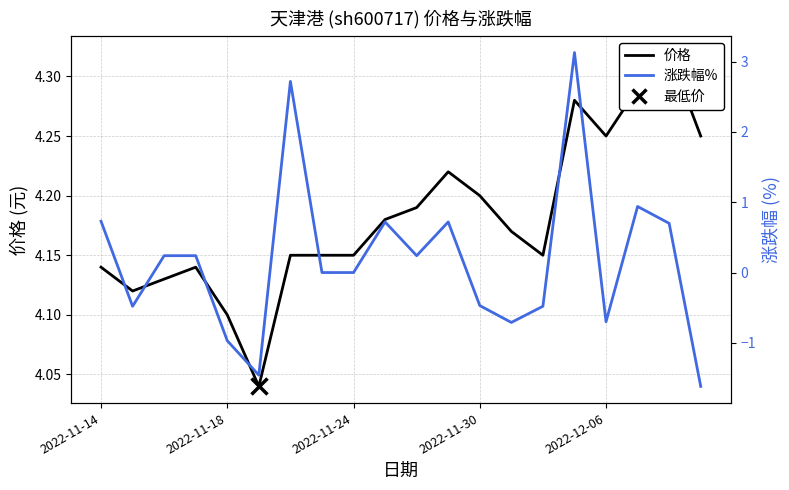

The value of 价格 at 9 is 7.0. True or false?

False